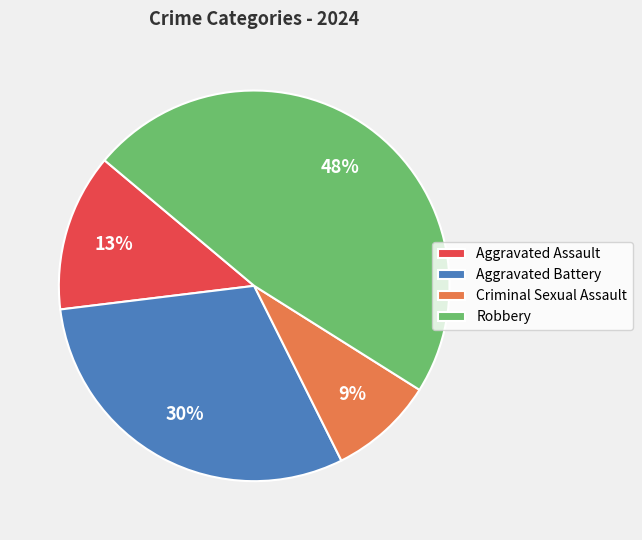

To the nearest percent, what portion does Aggravated Battery represent?

30%